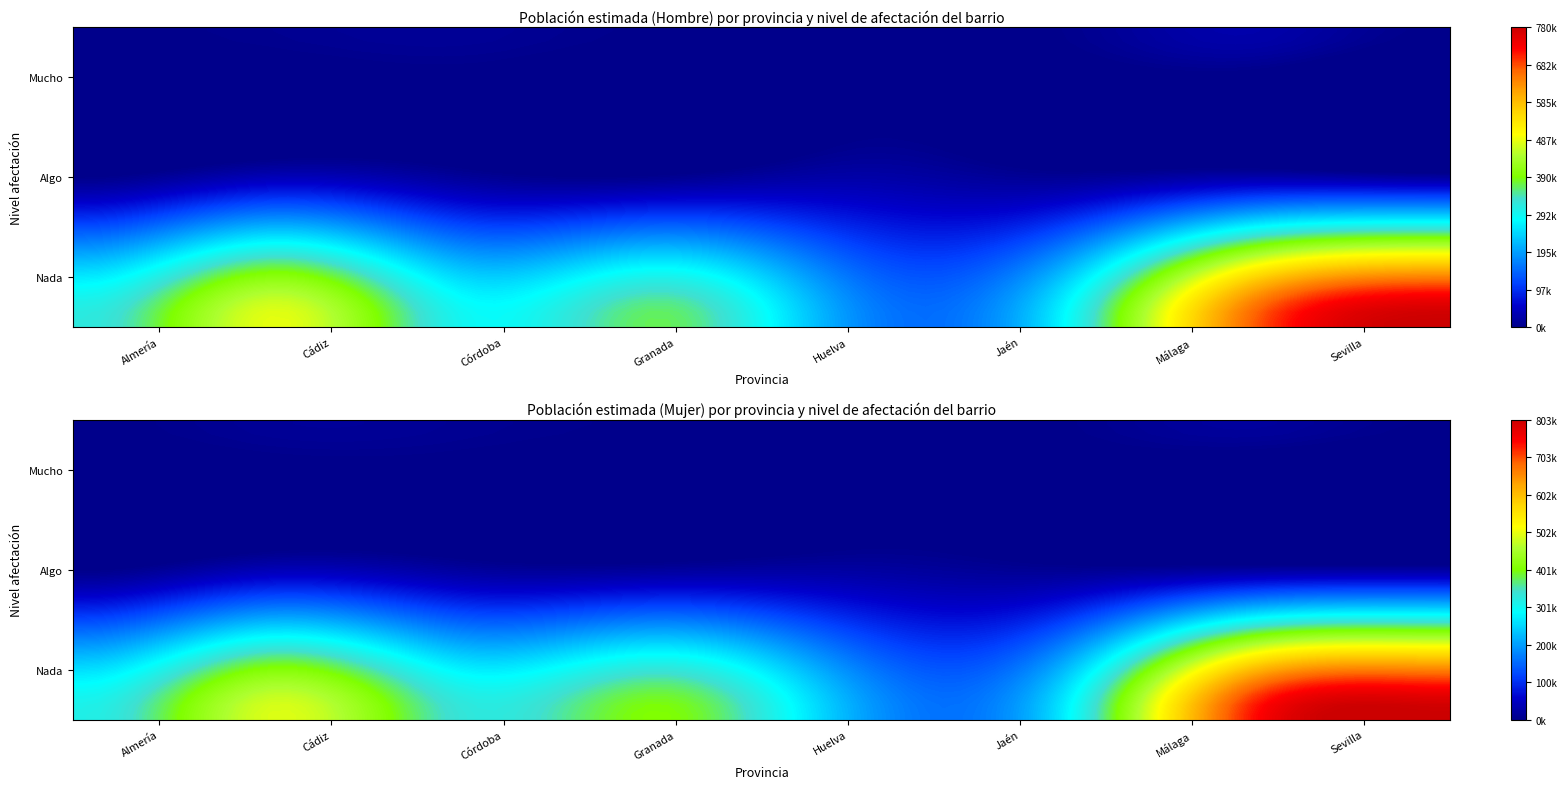

What is the difference between the maximum and minimum values in the Sevilla series?

779841